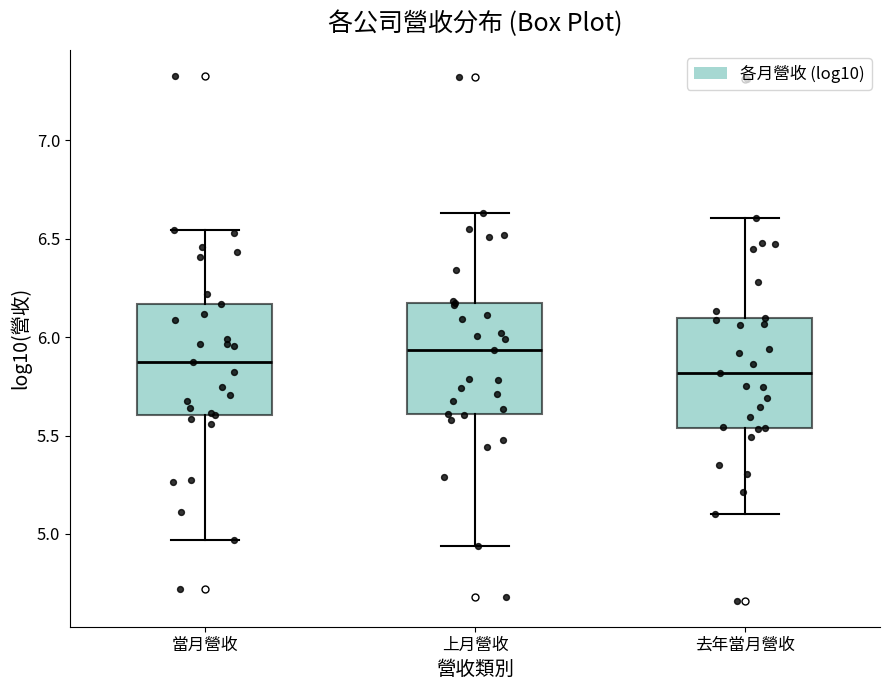

Which box's median line is the highest?

上月營收